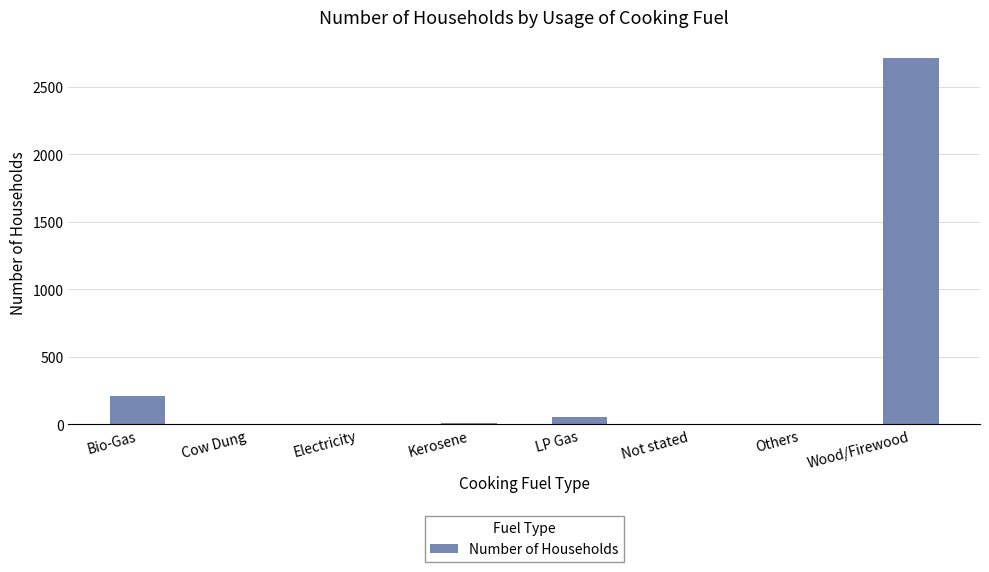

What is the sum of all values?

2998